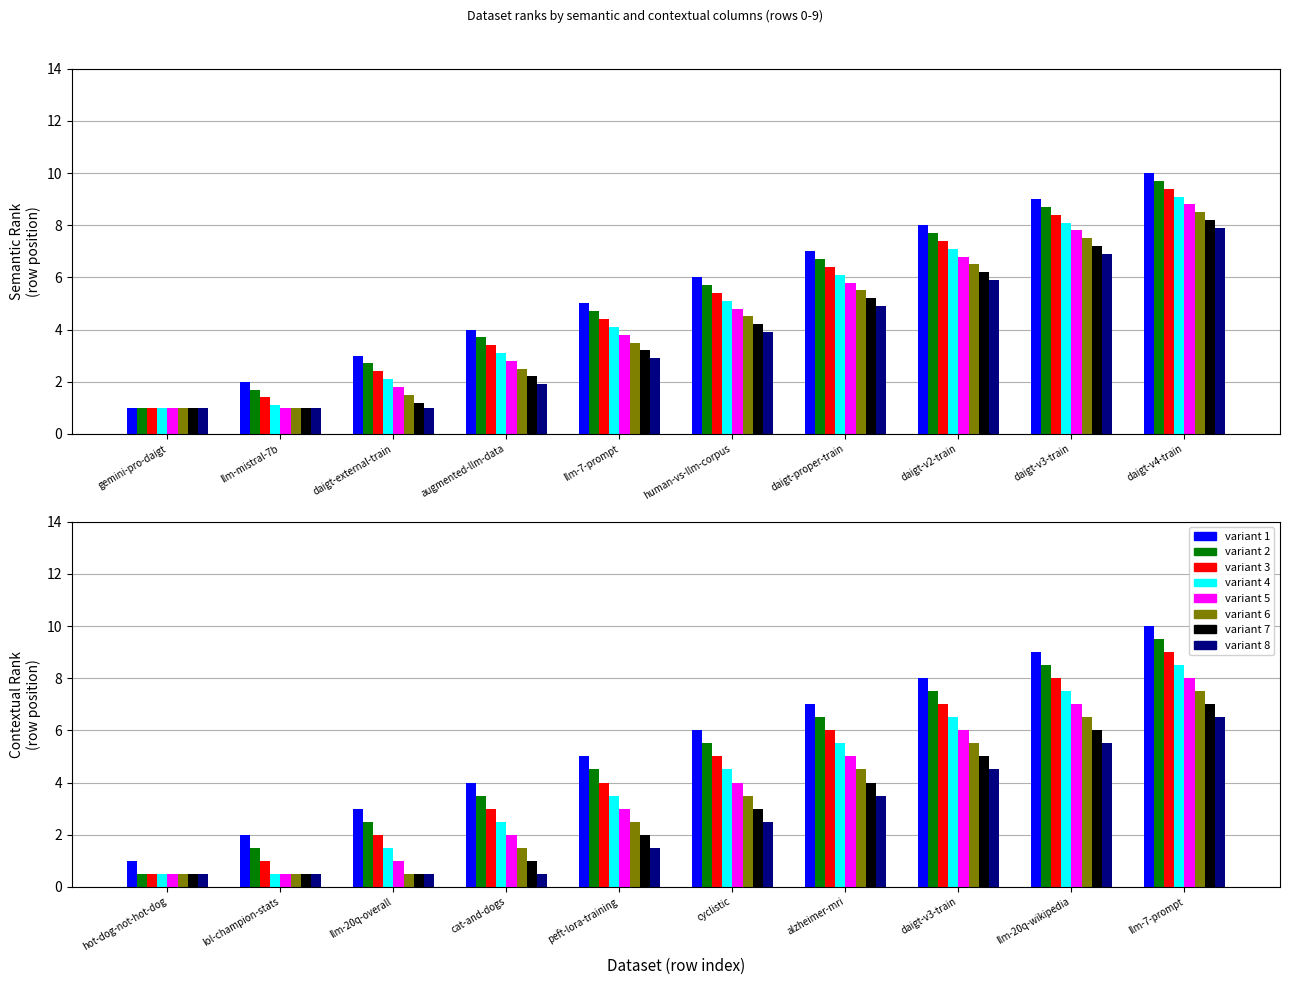

What position from the left is thedrcat/daigt-external?

3